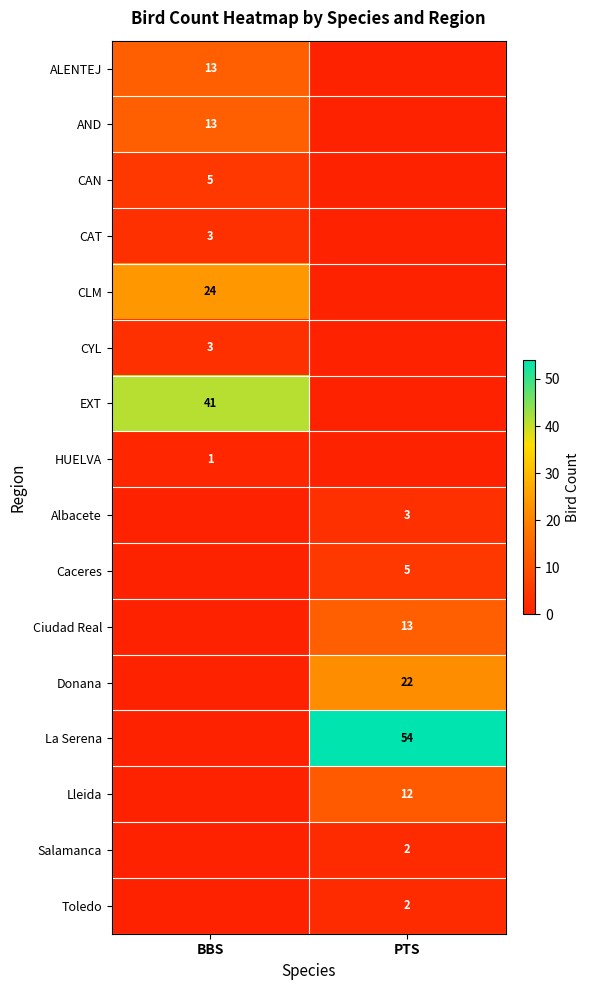

True or false: Salamanca has a value of 2 at PTS.

True